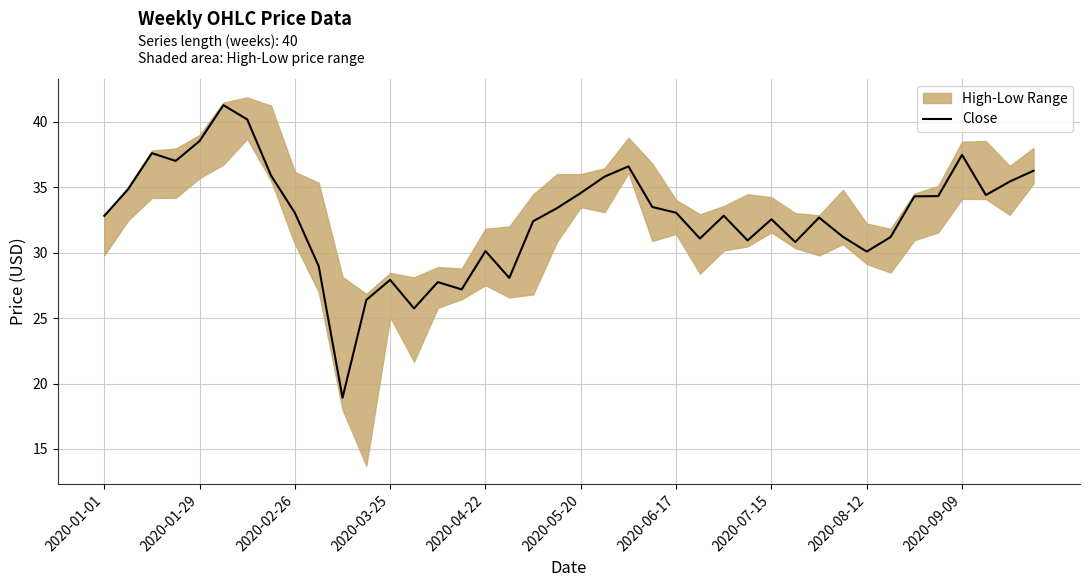

What is the sum of all values?

1307.1